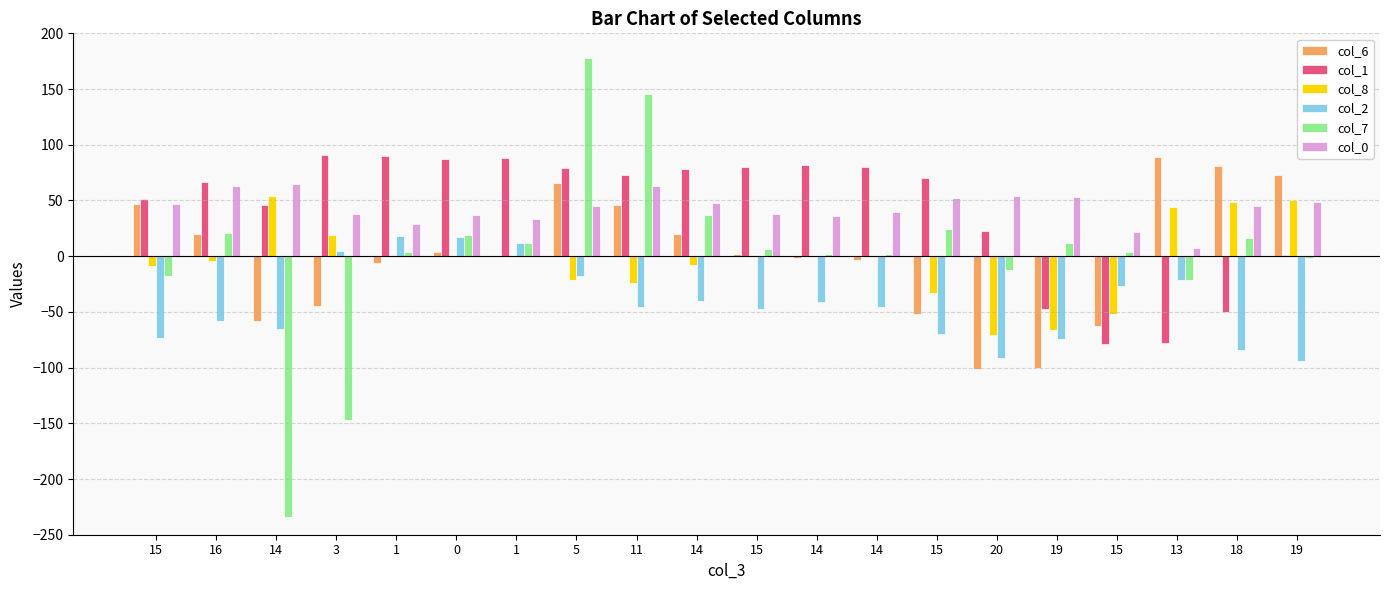

Between 13 and 5, which is larger?

13